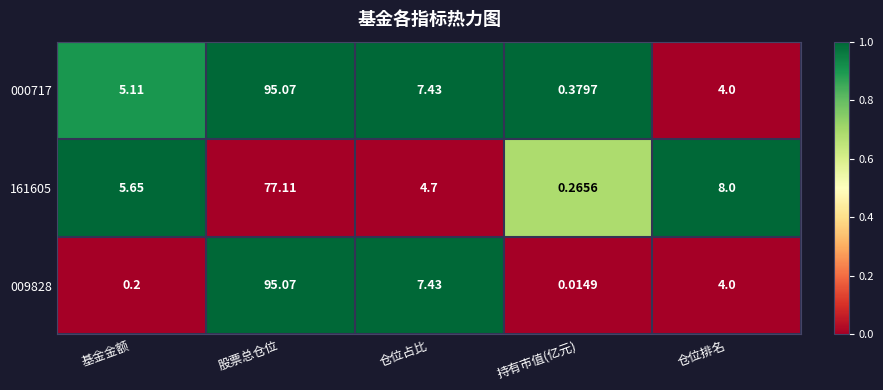

Which series has the largest total across all categories?

000717